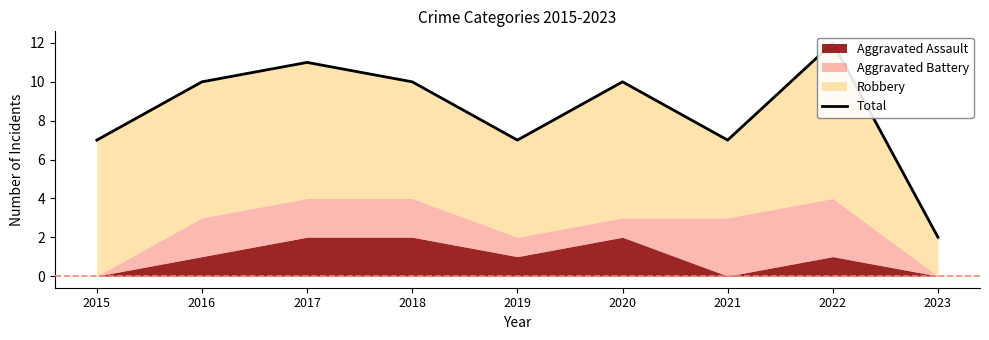

How many interior local valleys (lower than both neighbors) does the data have?

2